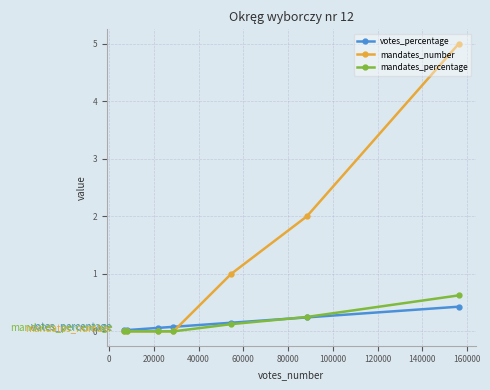

What is the value of the votes_percentage point at the 5th from the left?

0.1